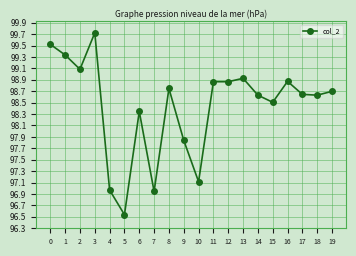

True or false: there are more than 1 points higher than both neighbors.

True